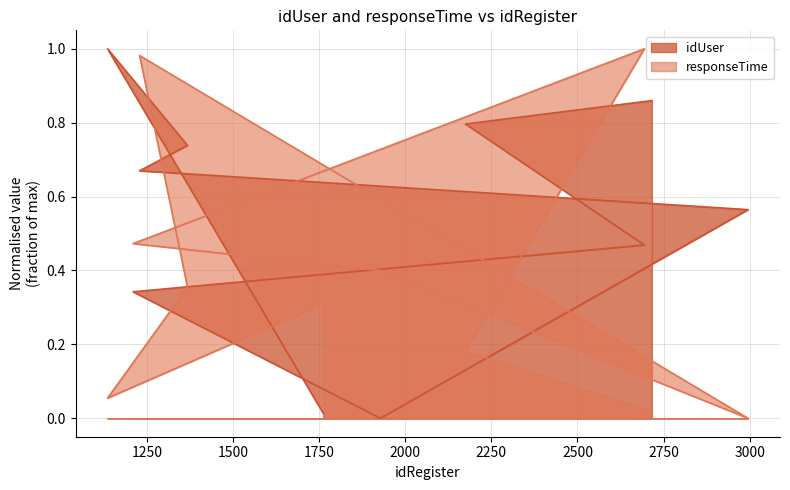

Reading left to right, extract all data points from this chart.

idUser: 0.9	0.8	0.5	0.3	0.0	0.6	0.7	0.7	1.0	0.0
responseTime: 0.0	0.2	1.0	0.5	0.4	0.0	1.0	0.4	0.1	0.3